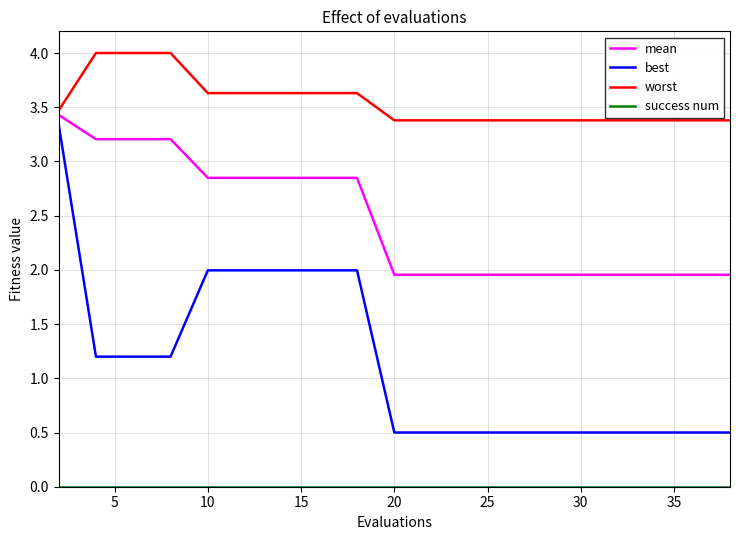

How many lines are shown in the chart?

4